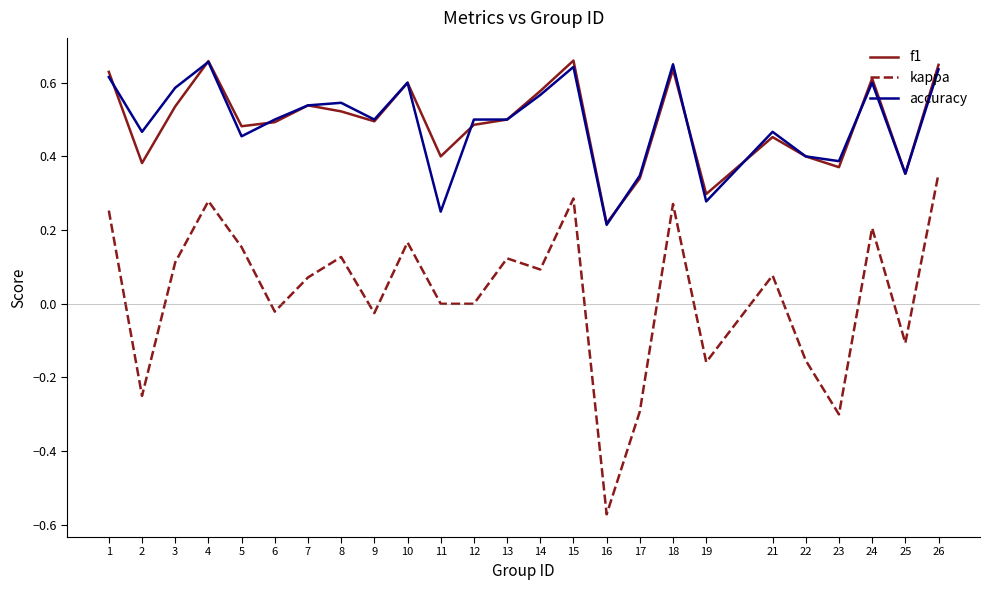

What is the sum of all f1 values?

12.3